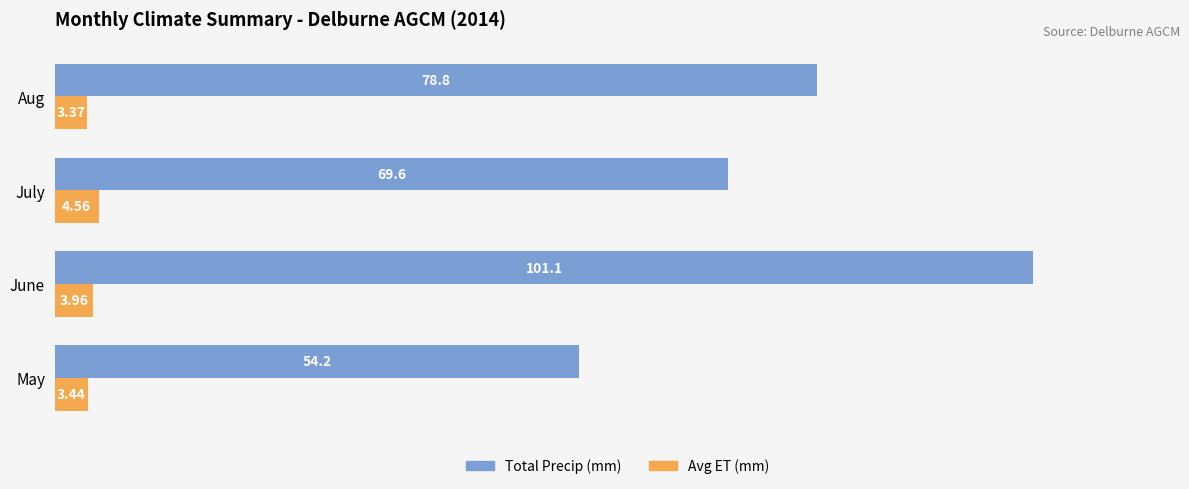

Which series has the widest spread of values?

Total Precip (mm)